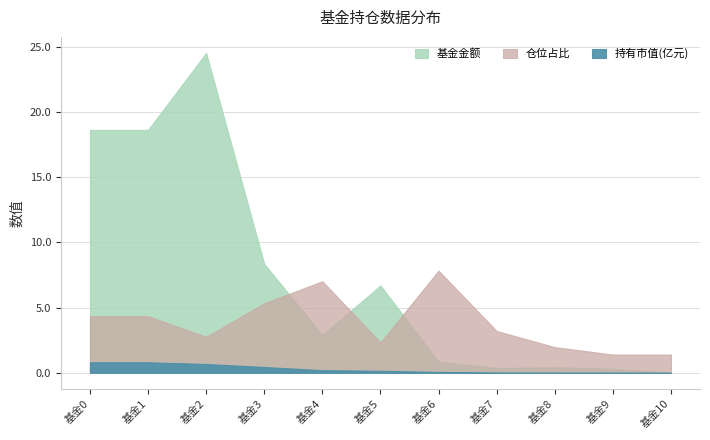

Which label corresponds to the smallest value in the chart?

10